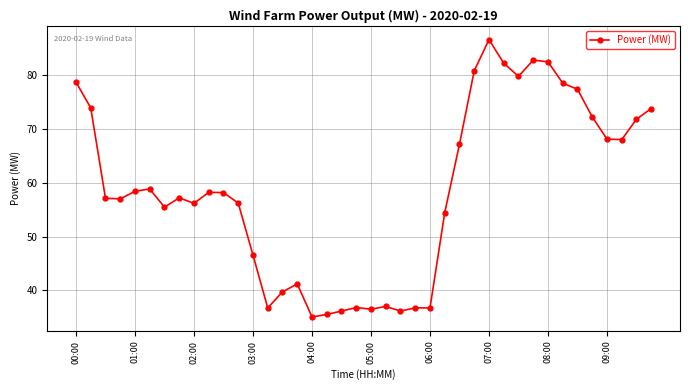

True or false: the data has more than 1 interior local peaks.

True